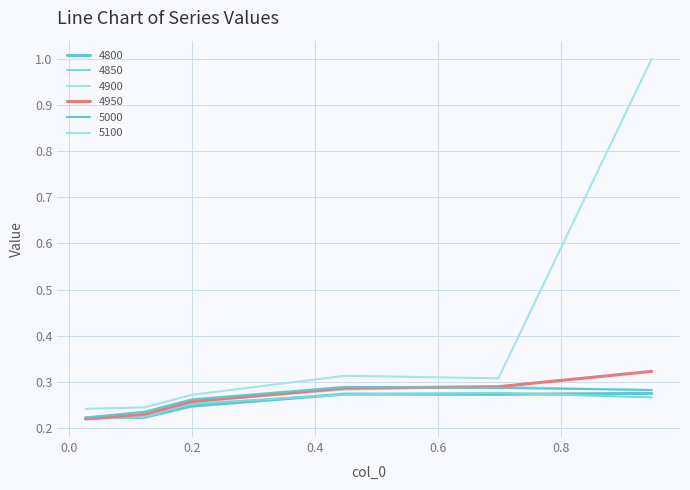

How many lines are shown in the chart?

6